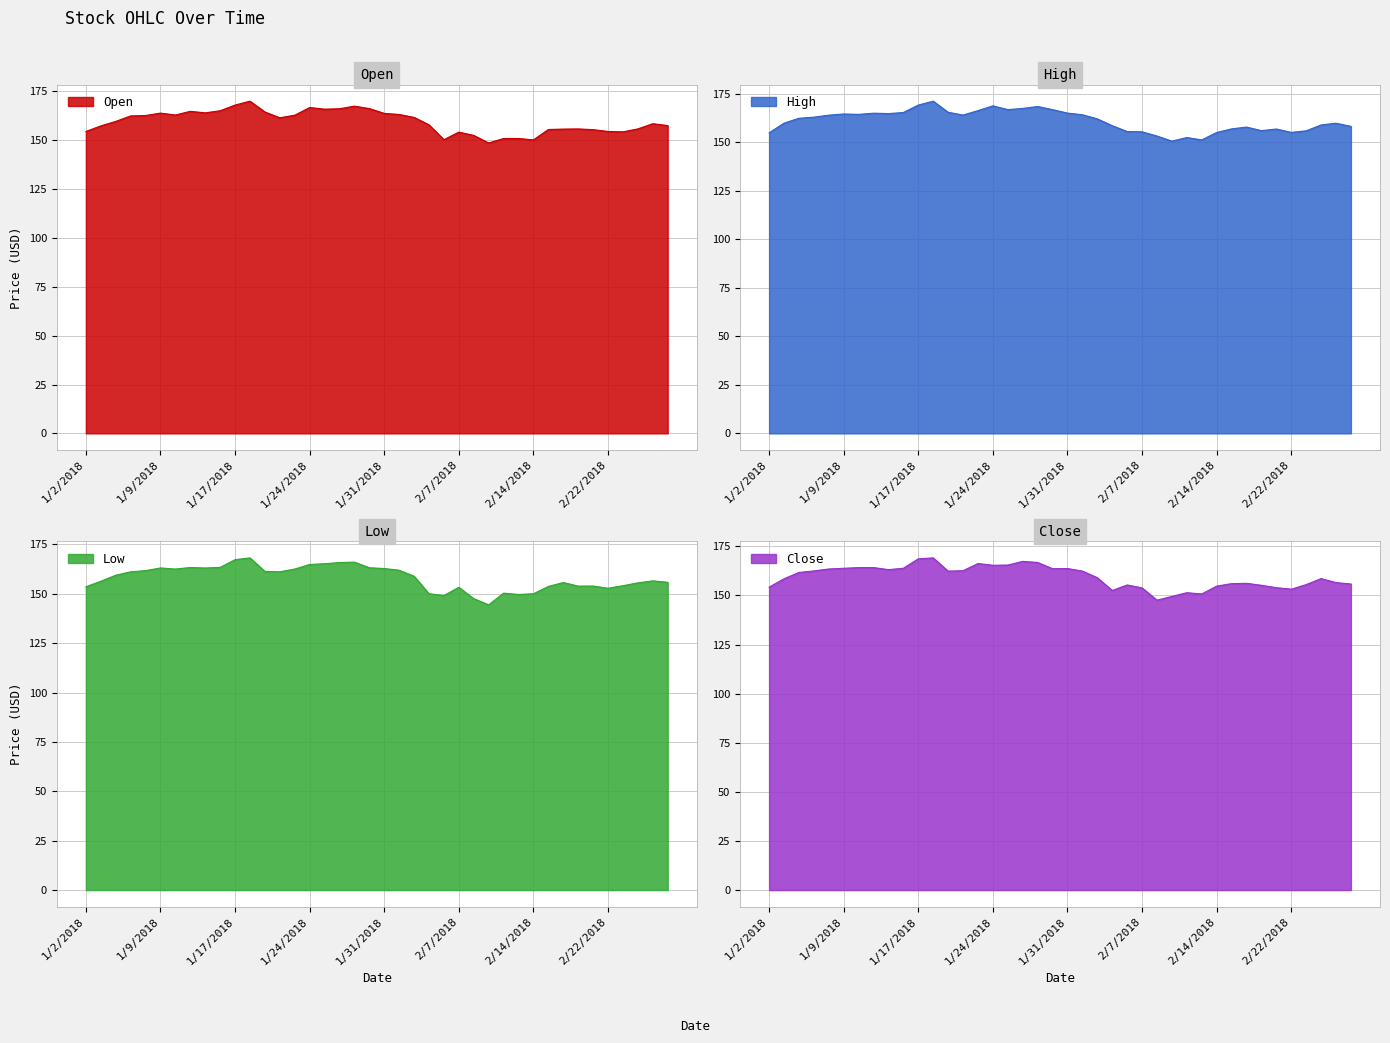

How many categories are shown in the chart?

40